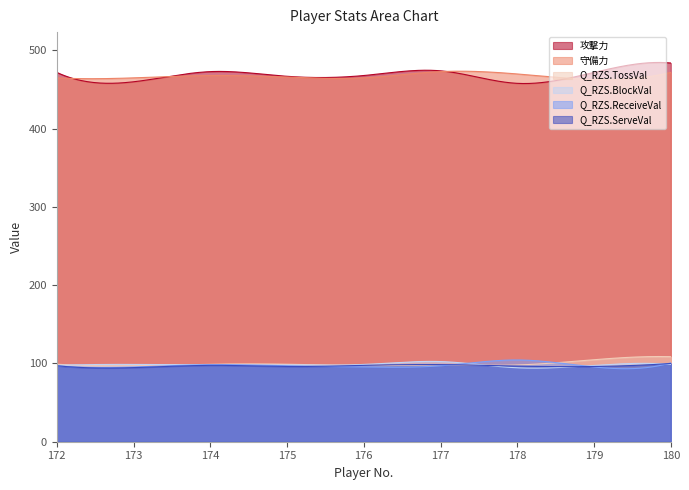

At how many categories does at least one series exceed 480?

1